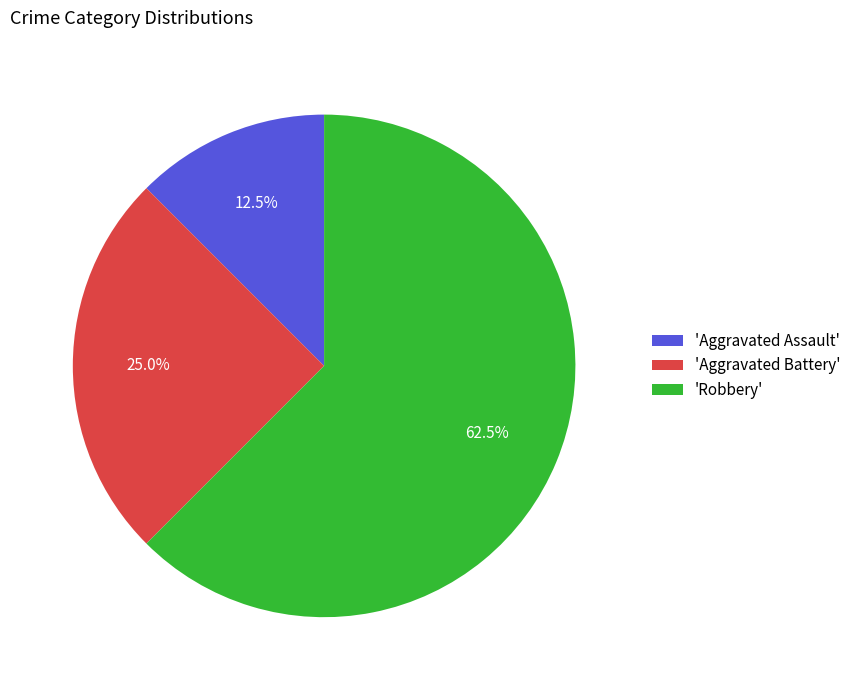

Which has a higher value, 'Aggravated Assault' or 'Robbery'?

'Robbery'